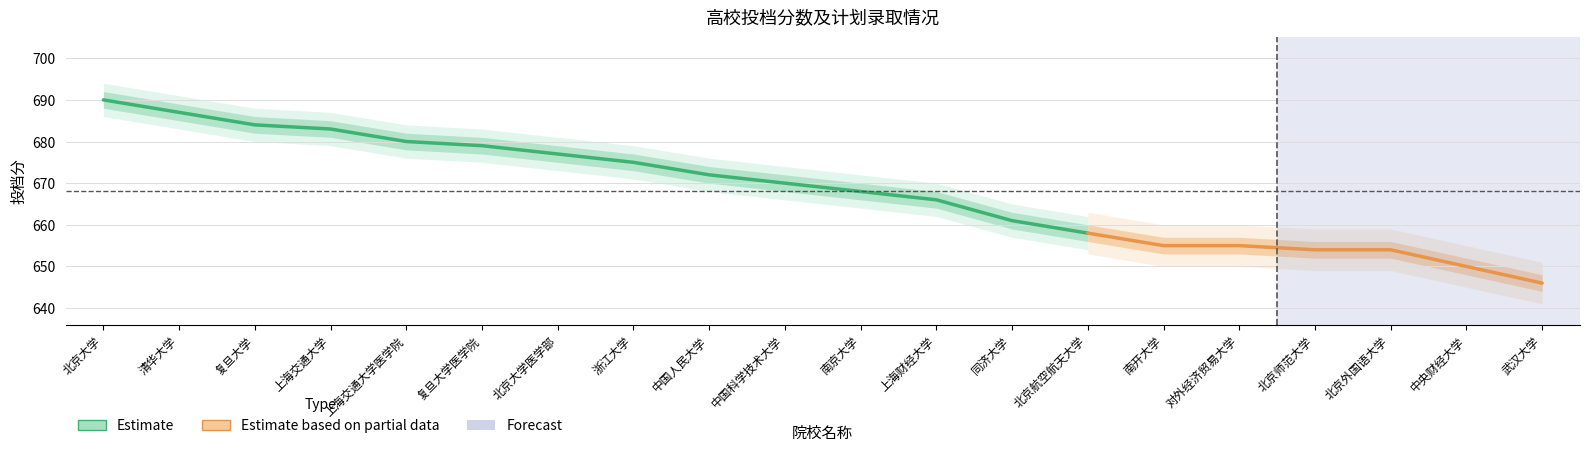

The value of 投档分_lower at 中国科学技术大学 is 164. True or false?

False